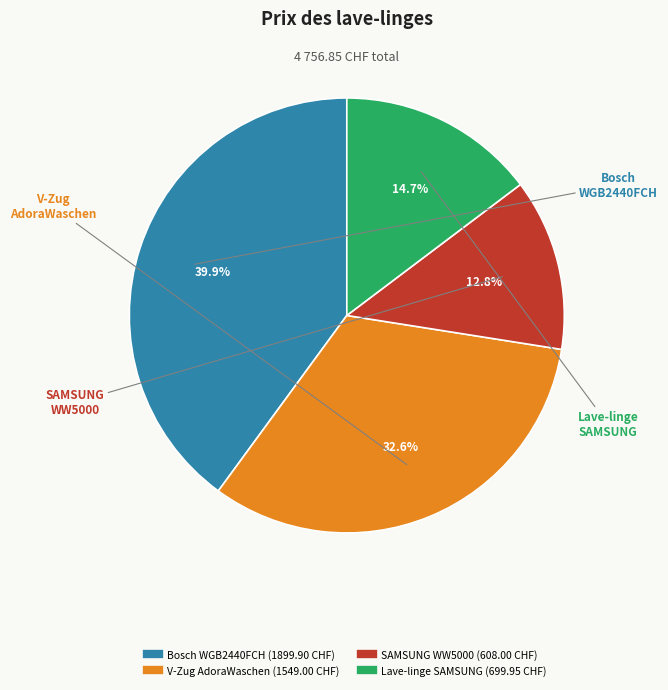

Does any single category account for the majority?

No